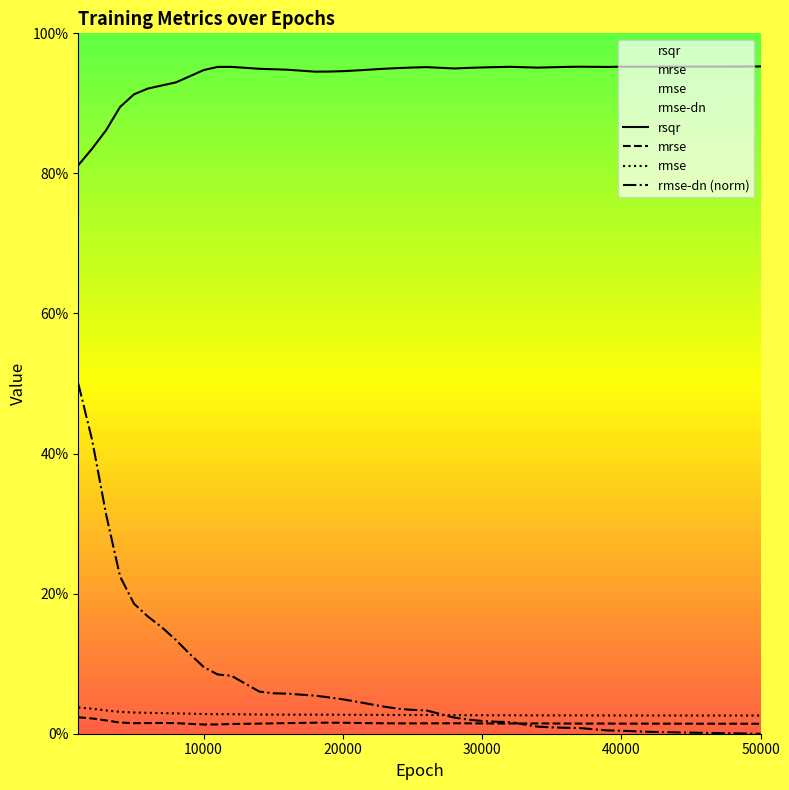

True or false: rsqr and rmse intersect in this chart.

False